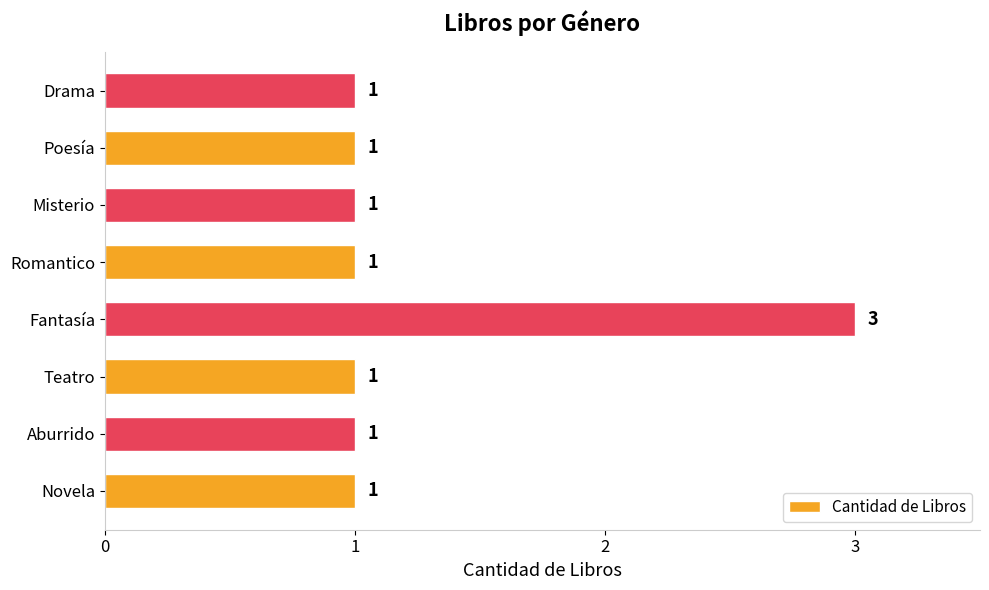

Reading bottom to top, what are all the values shown in this chart?

Novela=1	Aburrido=1	Teatro=1	Fantasía=3	Romantico=1	Misterio=1	Poesía=1	Drama=1